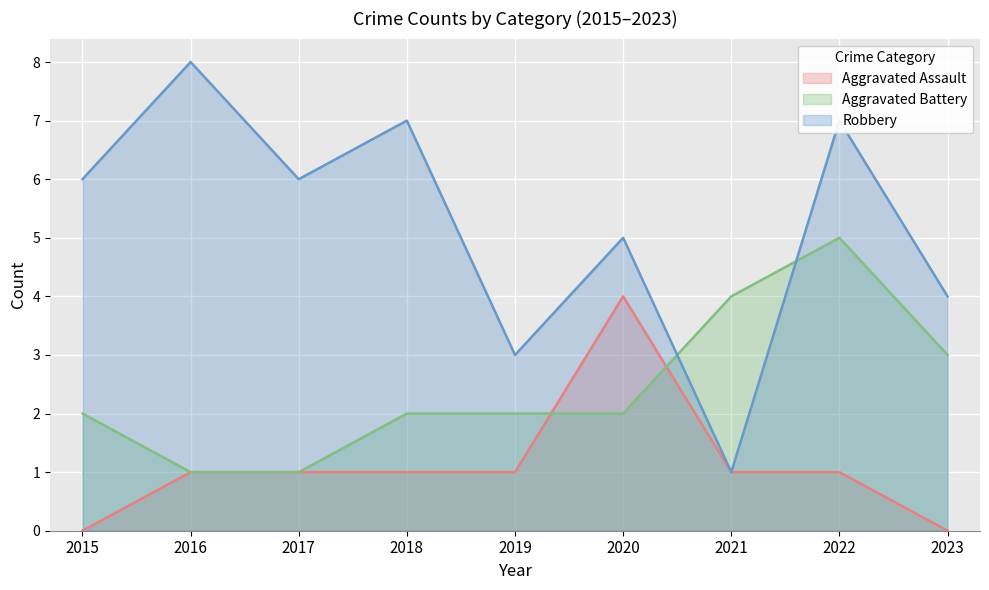

At which label does Aggravated Battery first exceed 2?

2021